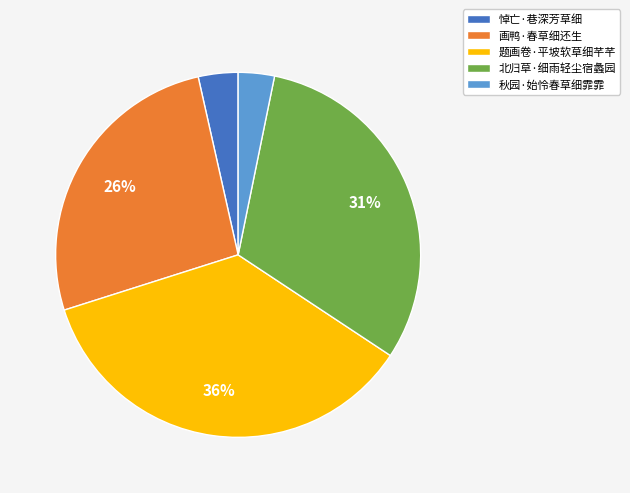

Which slice is the largest?

题画卷·平坡软草细芊芊